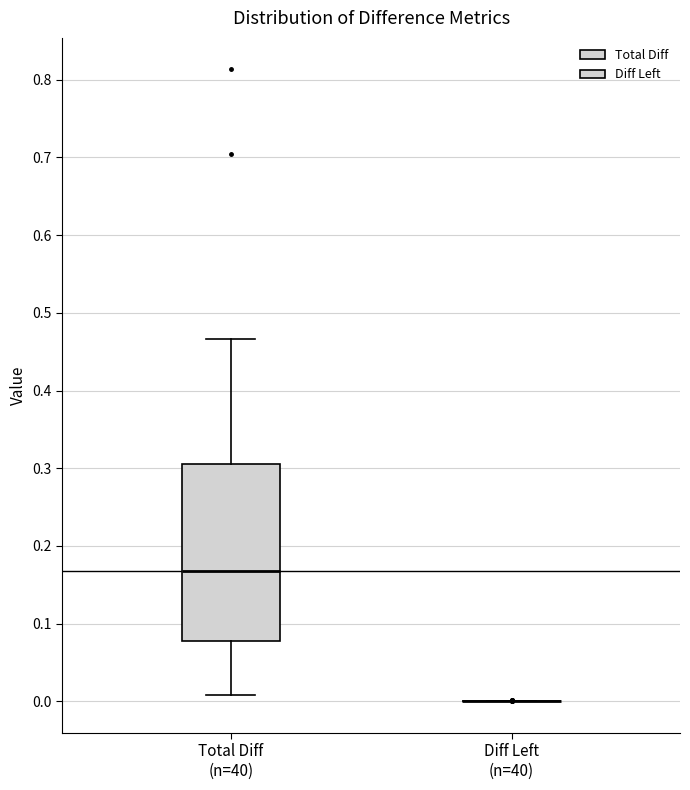

Reading left to right, transcribe this box plot: for each box, give where its median line is, the range the box spans, and where its two whiskers end, as read against the y-axis. The values are not printed on the chart, so give them approximately, as read against the axis.

Total Diff (n=40): median 0.17, box 0.08 to 0.30, whiskers 0.01 to 0.47
Diff Left (n=40): box collapsed to a line at 0.00, whiskers 0.00 to 0.00